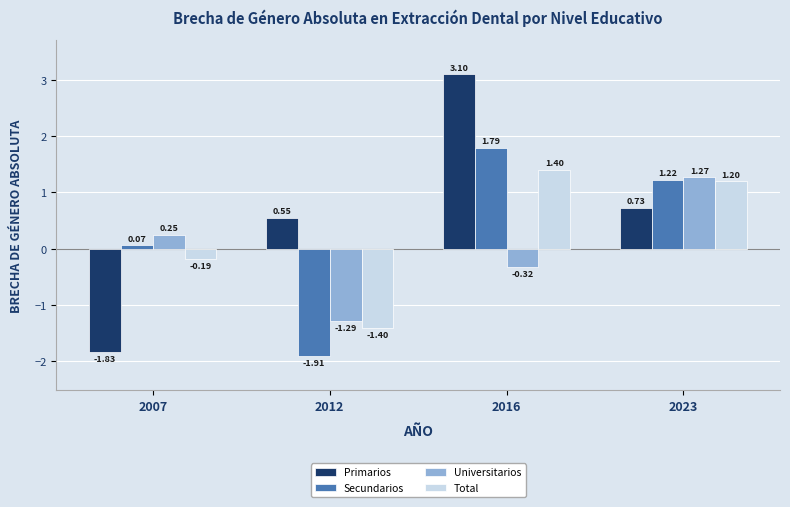

What is the difference between the maximum and minimum values in the Universitarios series?

2.6